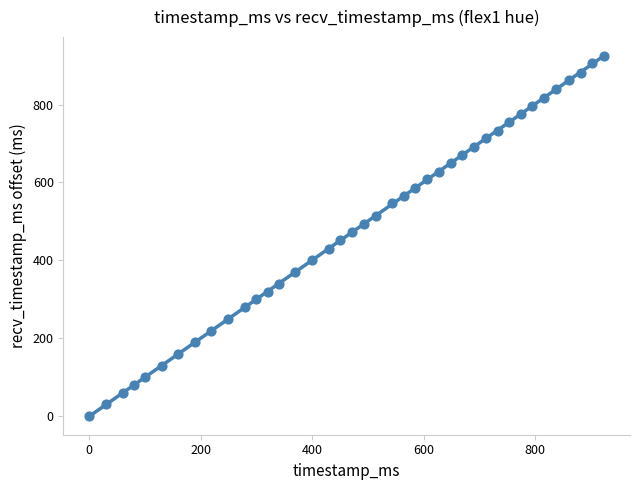

What is the range of Y values (max minus min)?

925